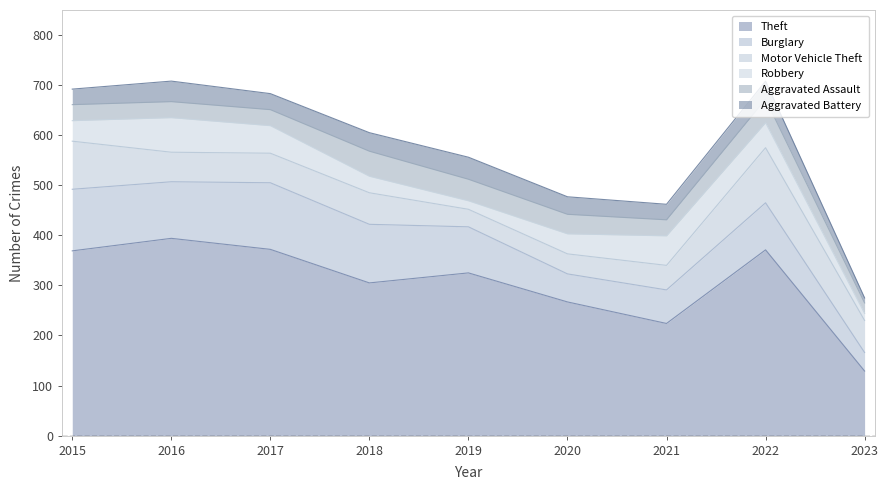

True or false: Motor Vehicle Theft and Aggravated Battery cross at least once.

True